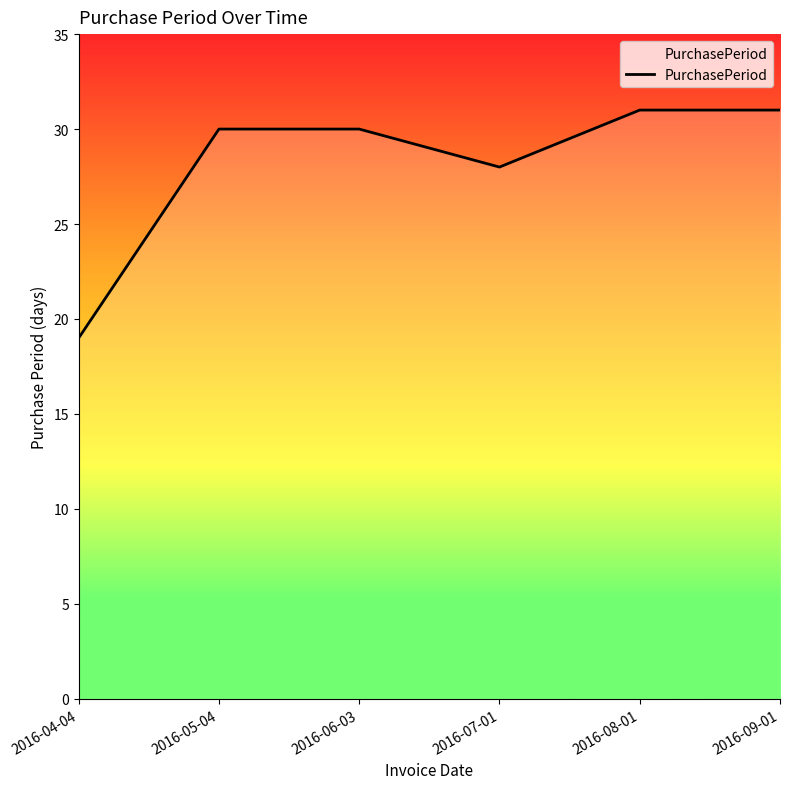

What is the difference between the maximum and second lowest values?

3